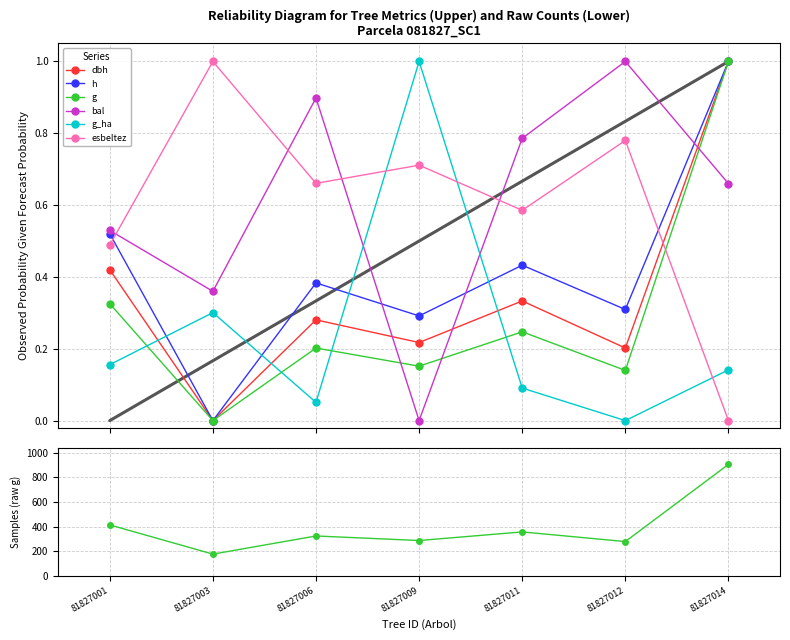

Rank the series by their maximum value, from lowest to highest.

dbh, h, g, bal, g_ha, esbeltez